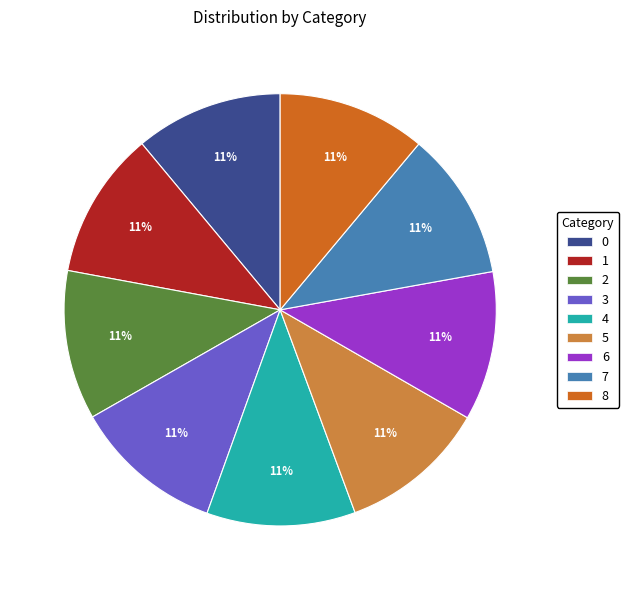

Combined, do 3 and 1 account for over 50%?

No